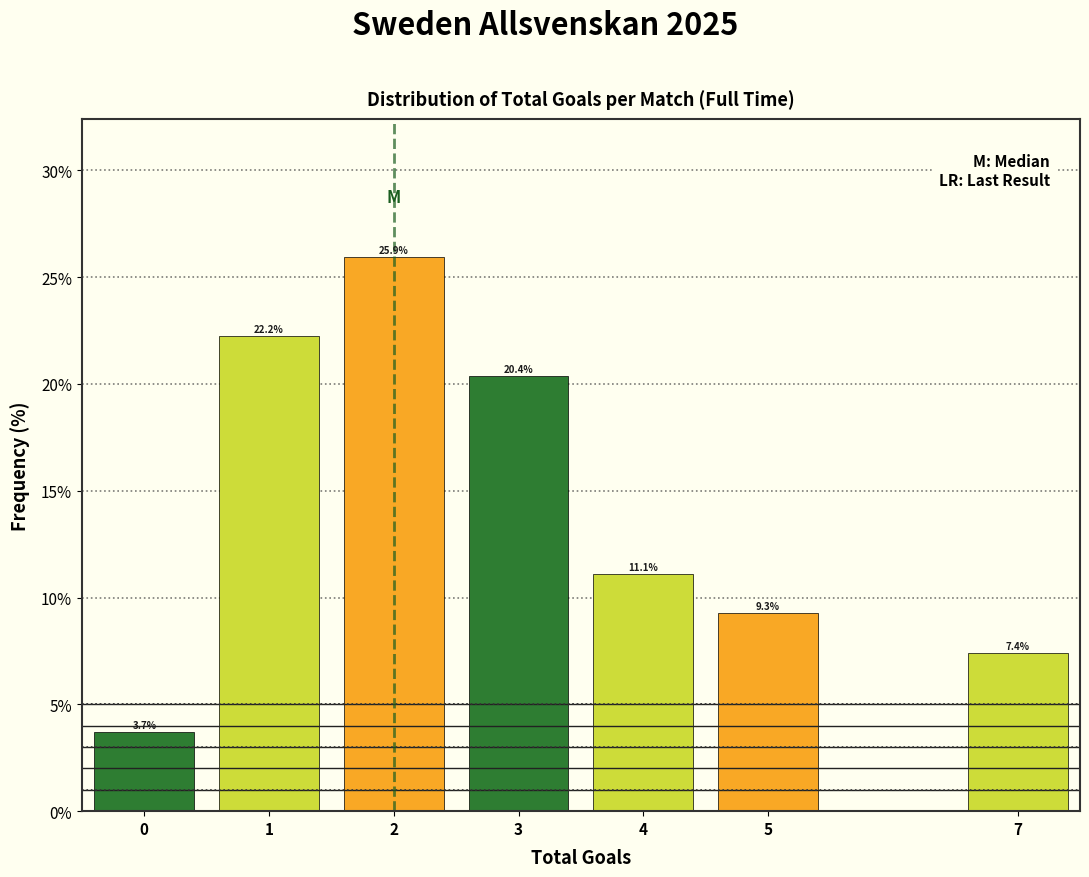

Which range on the x-axis has the tallest bar?

1.5 to 2.5